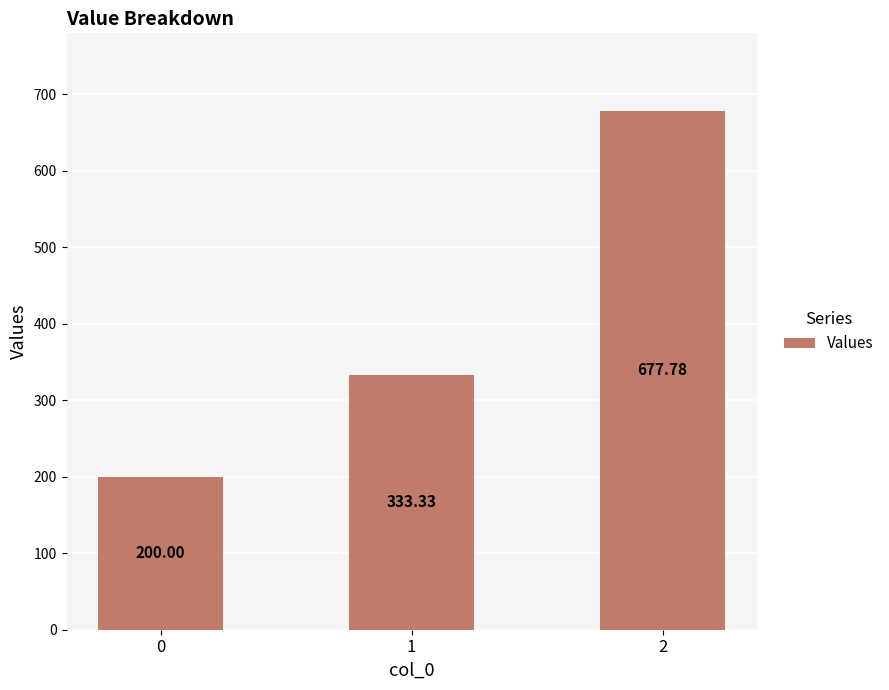

How many categories are shown in the chart?

3